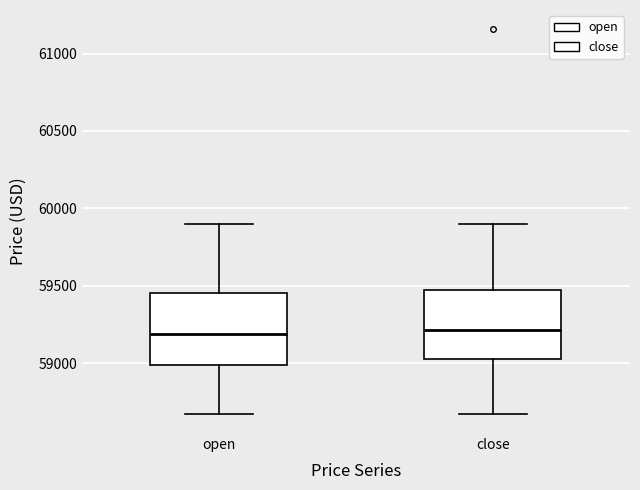

Reading left to right, read every box against the y-axis: the position of its median line, the range the box covers, and the ends of its whiskers. The values are not printed on the chart, so give them approximately, as read against the axis.

open: median 59200, box 59000 to 59450, whiskers 58650 to 59900
close: median 59200, box 59050 to 59450, whiskers 58650 to 59900